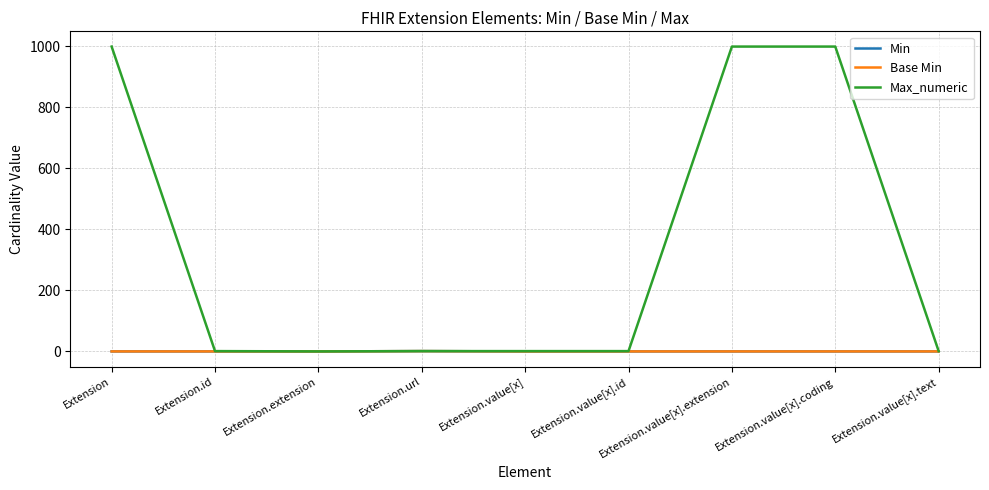

Does the chart have visible grid lines?

Yes